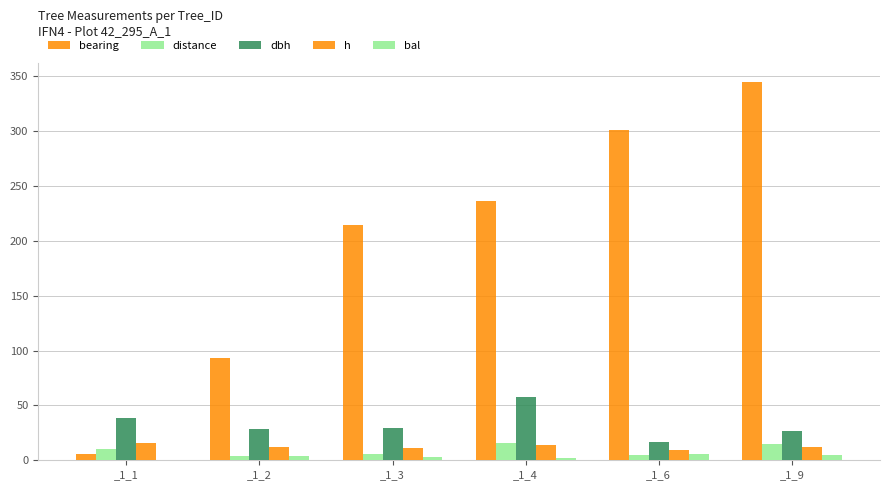

How many groups of bars are there?

6